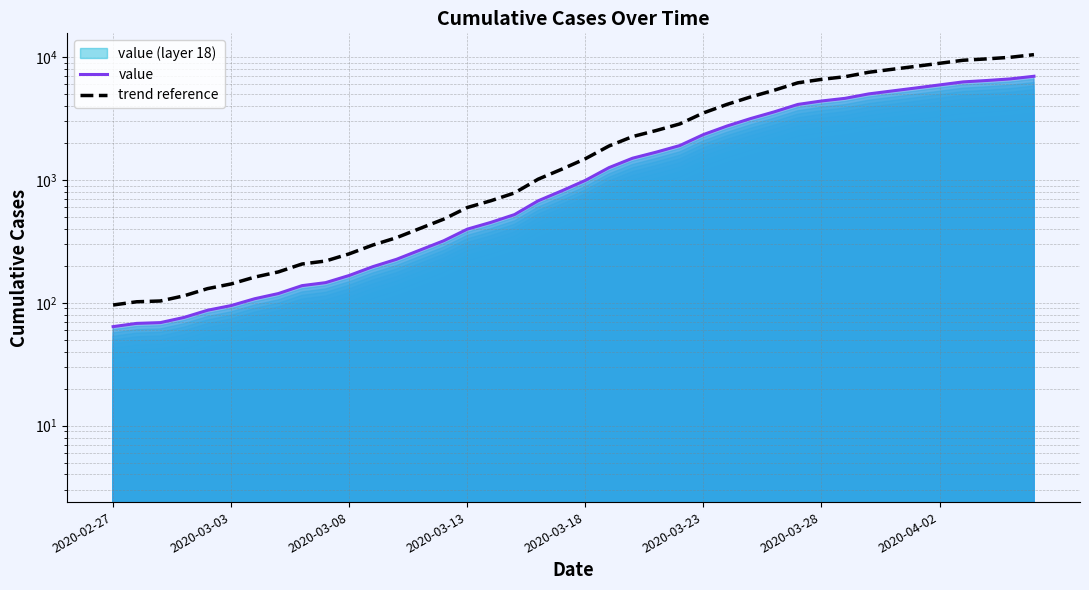

At which label does value reach its minimum?

2020-02-27